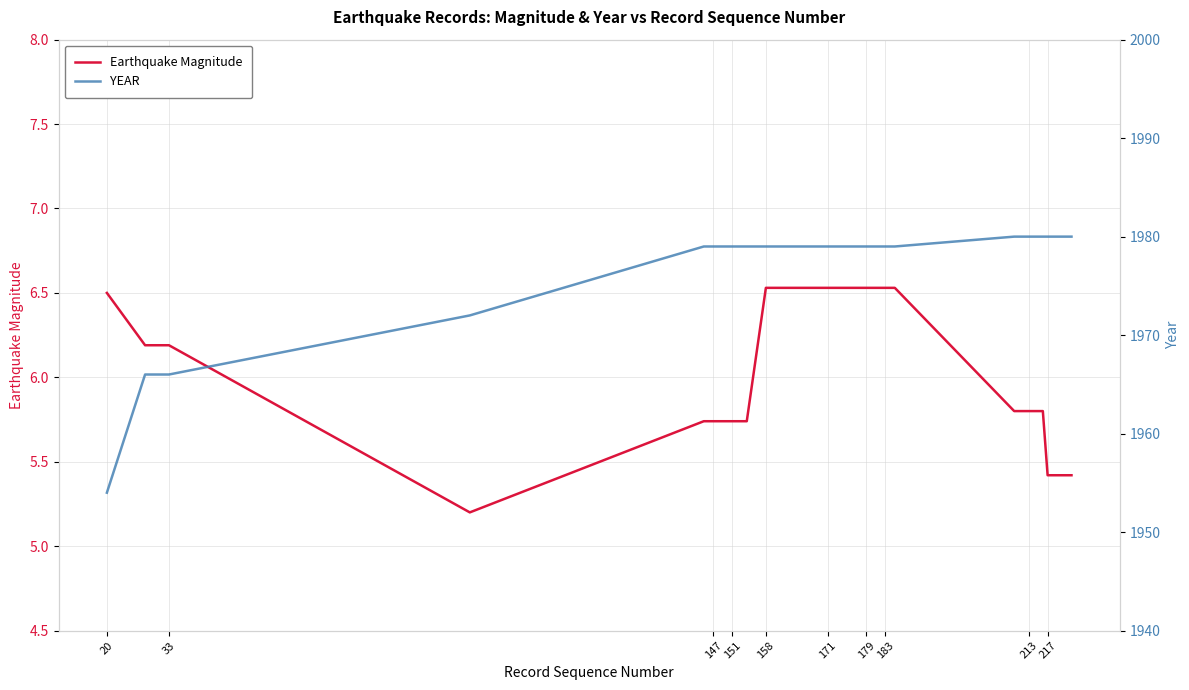

Rank the series by their maximum value, from highest to lowest.

YEAR, Earthquake Magnitude